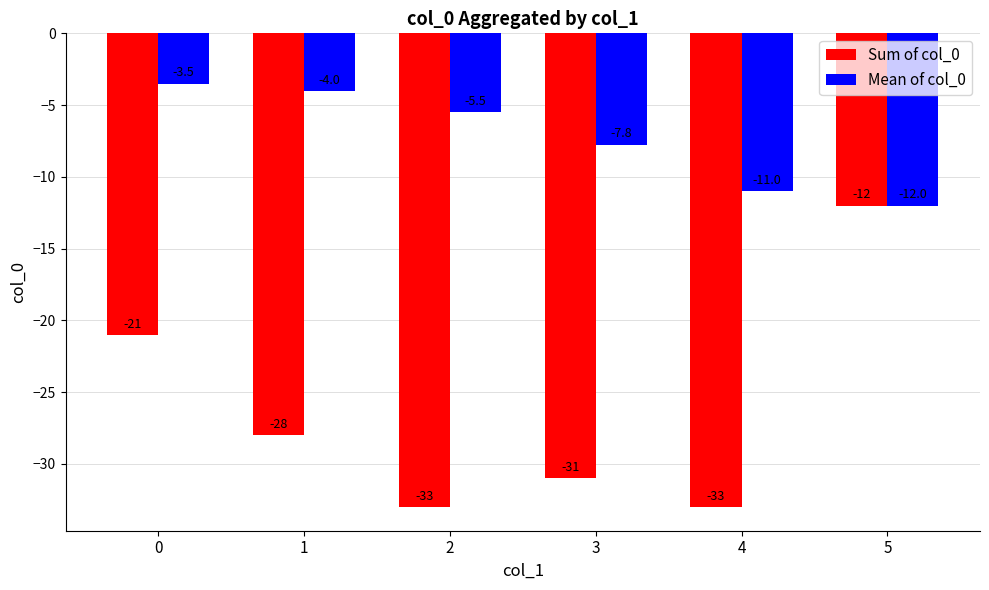

At which category is the sum across all series the highest?

5